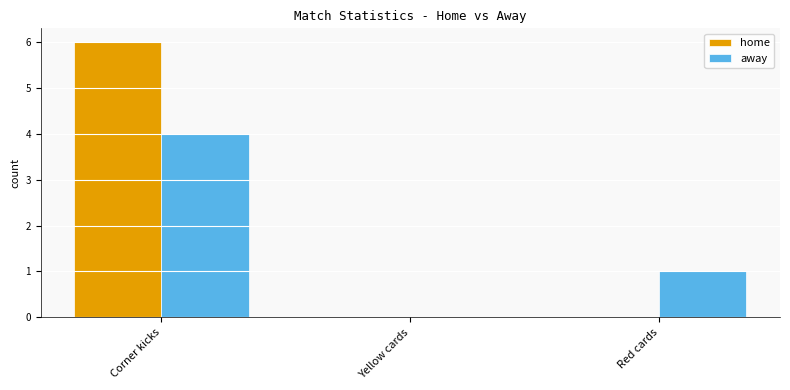

Where is away nearest to the value 2?

Red cards